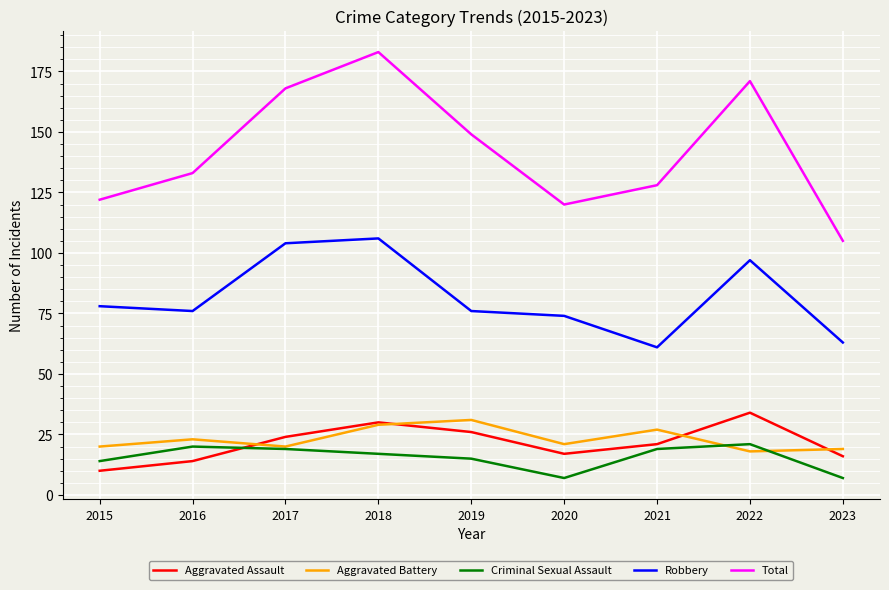

Read the Aggravated Battery value at 2017, to the nearest 10.

20